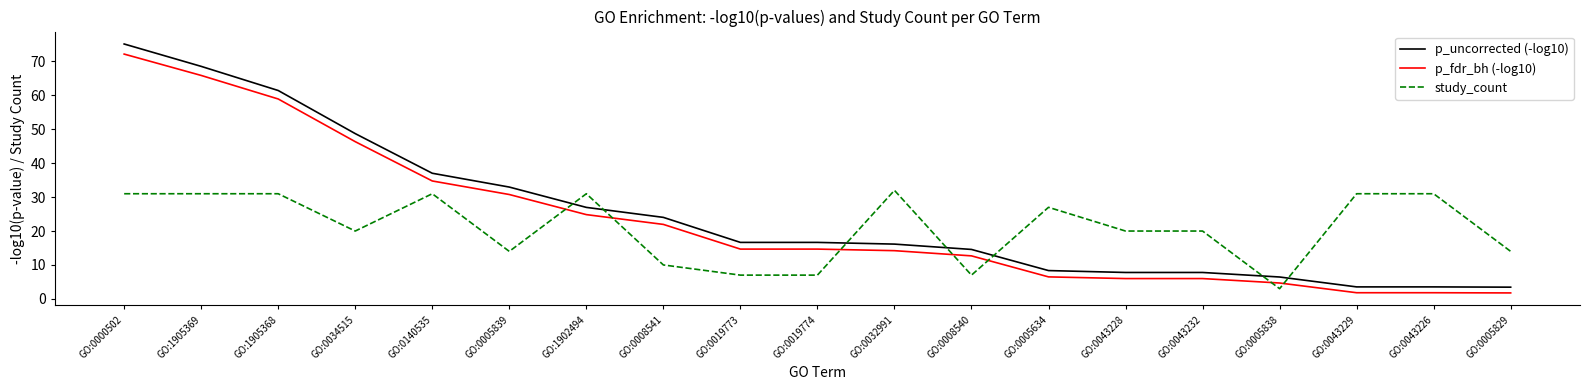

At how many categories does at least one series exceed 64?

2